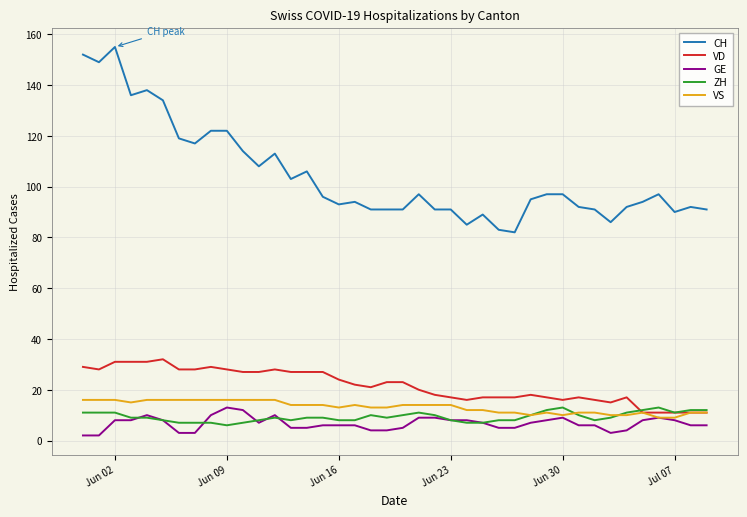

Which series has the widest spread of values?

CH